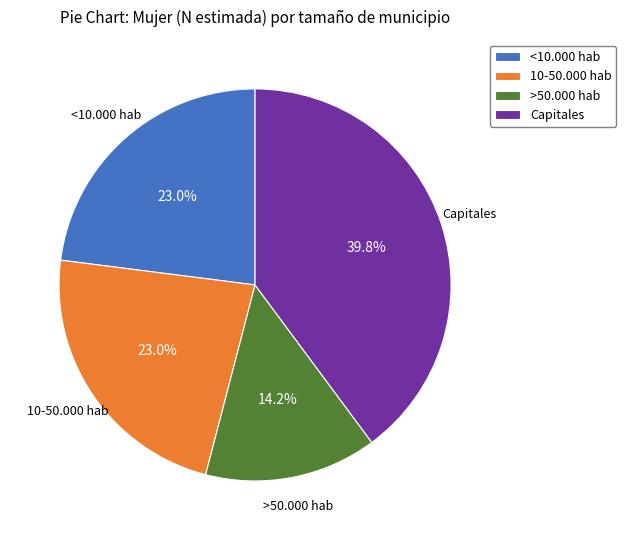

To the nearest percent, what is the difference between the Capitales and 10-50.000 hab slice percentages?

17%